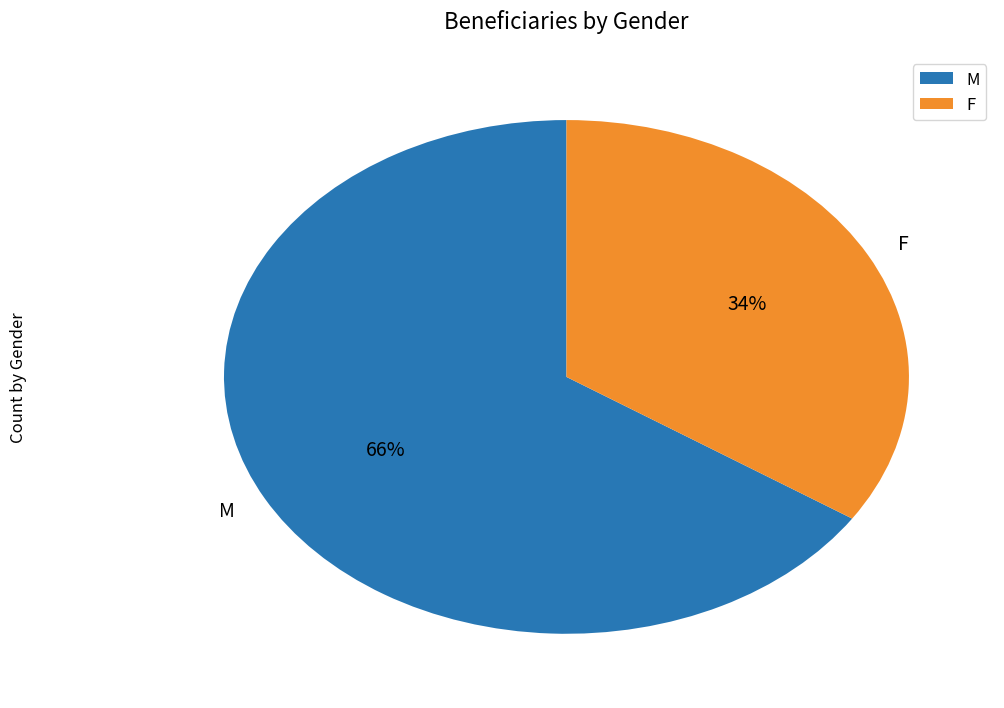

The M slice represents 81% of the pie. True or false?

False